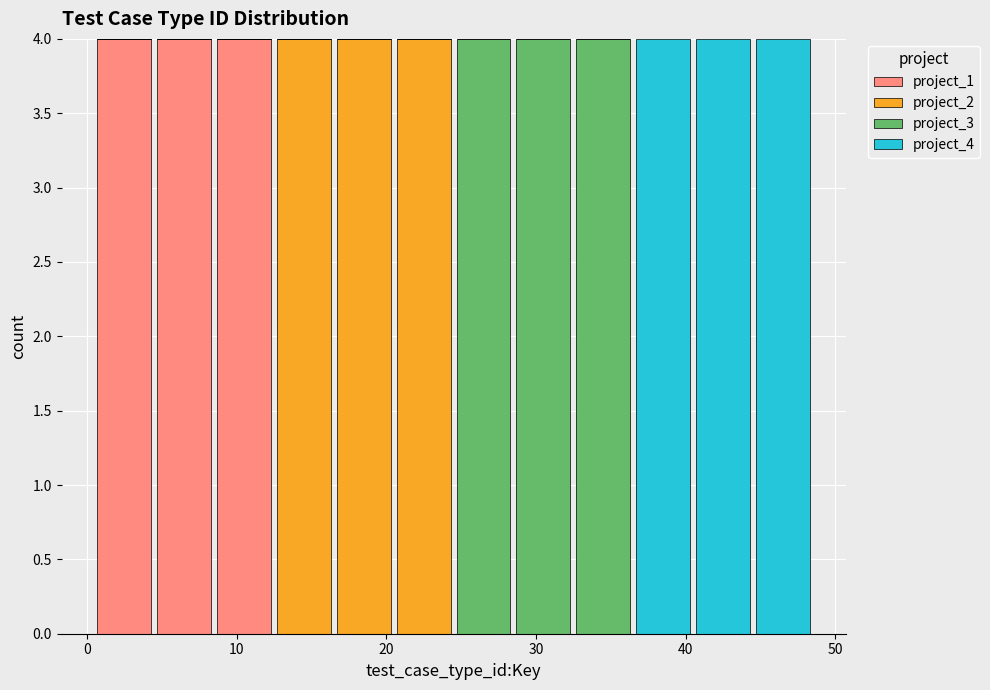

Reading left to right, list every stacked bar in this chart as the range it spans on the x-axis followed by its total height. Neither the bar edges nor the heights are printed on the chart, so give them approximately, as read against the axes.

0.5 to 4.5: 4
4.5 to 8.5: 4
8.5 to 12.5: 4
12.5 to 16.5: 4
16.5 to 20.5: 4
20.5 to 24.5: 4
24.5 to 28.5: 4
28.5 to 32.5: 4
32.5 to 36.5: 4
36.5 to 40.5: 4
40.5 to 44.5: 4
44.5 to 48.5: 4